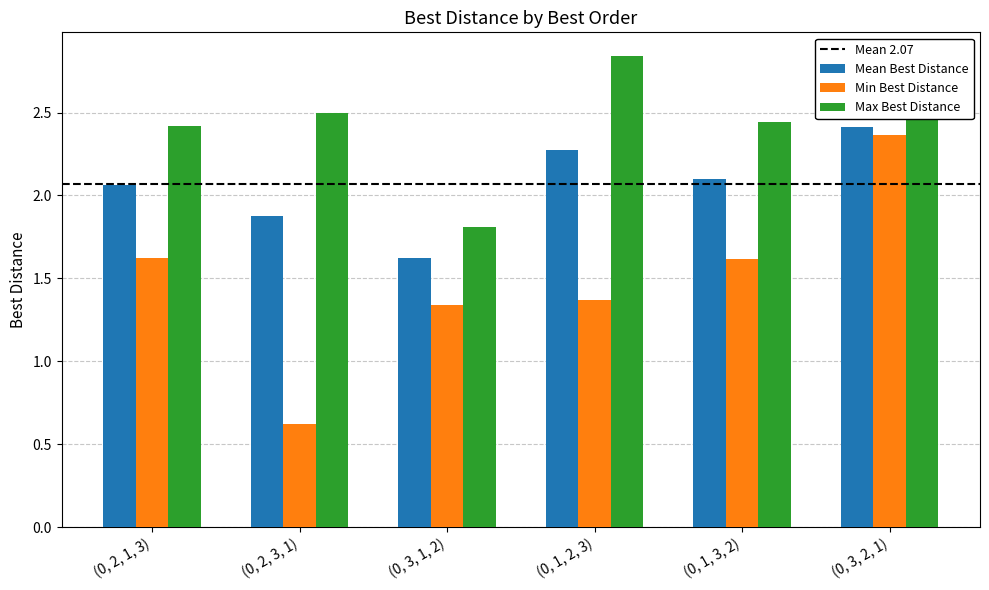

The value of Mean Best Distance at (0, 2, 3, 1) is 0.3. True or false?

False